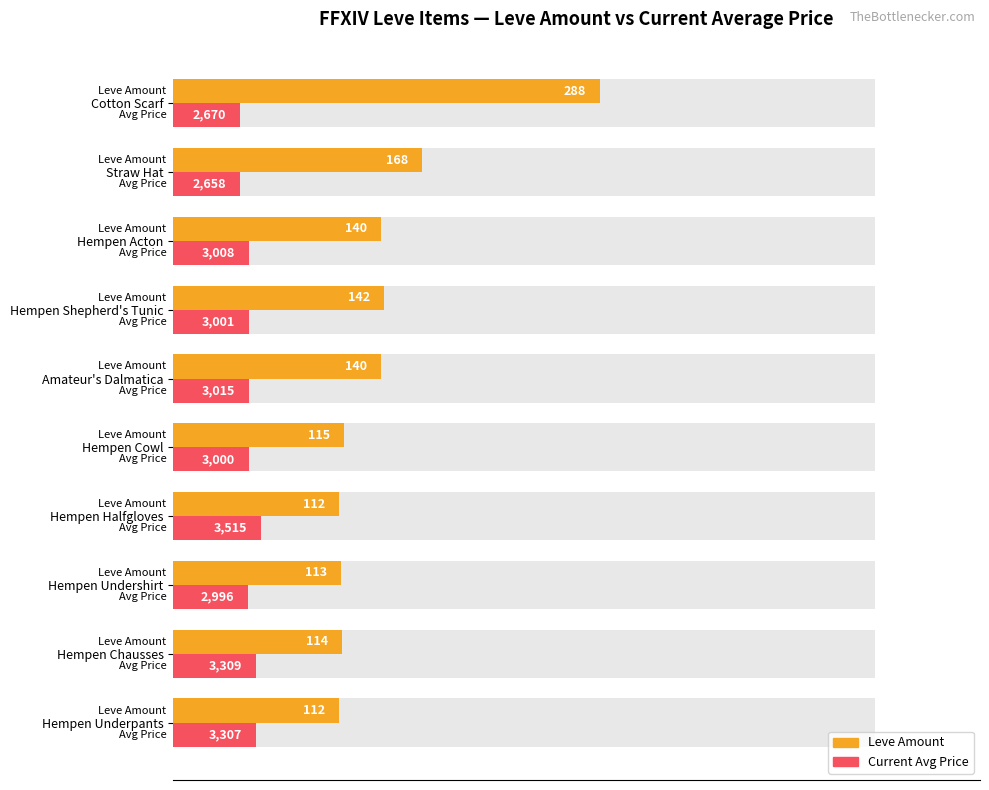

Which series changed the most between Hempen Undershirt and Hempen Cowl?

Leve Amount (normalized)